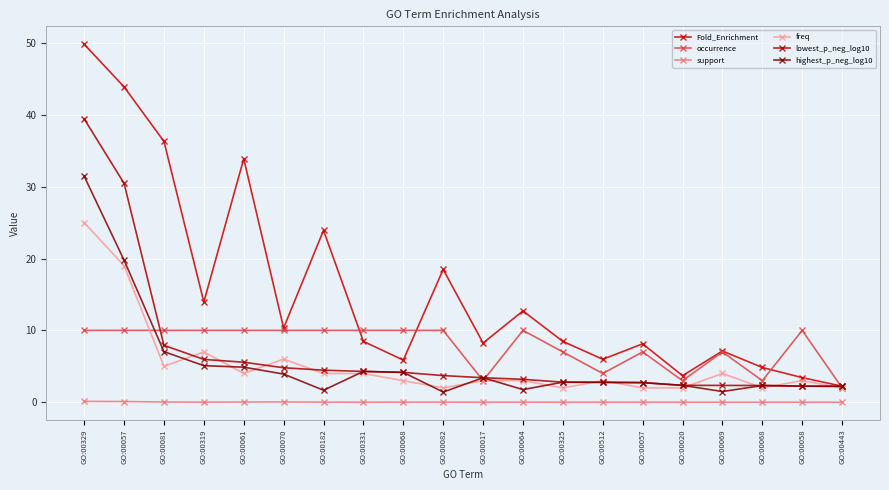

In freq, how many points are lower than both neighbors (excluding endpoints)?

5